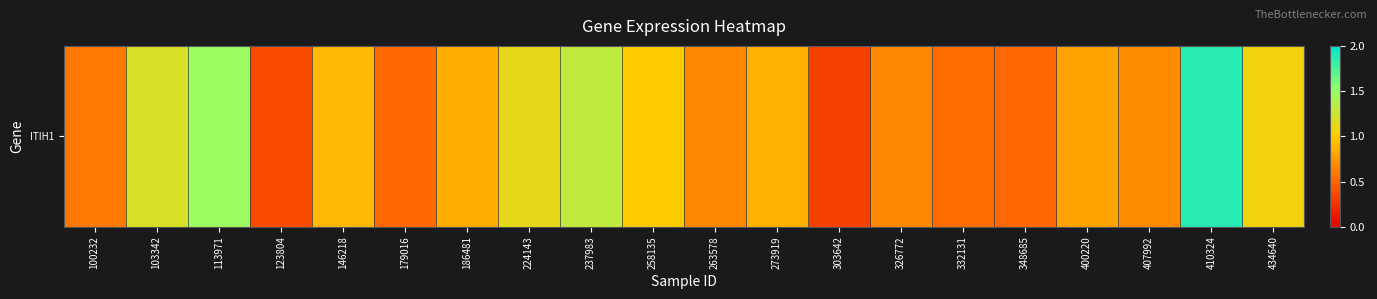

Which category has the lowest value across all series?

303642